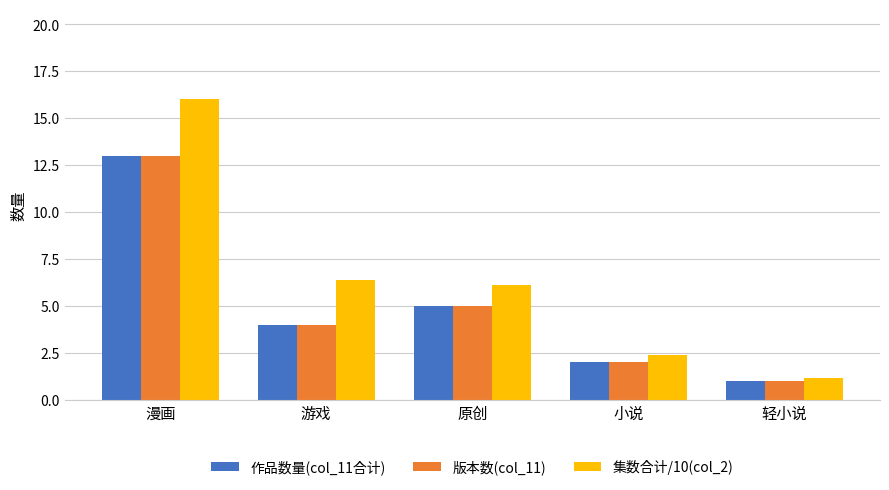

What is the spread (max minus min) of values at 轻小说?

0.2